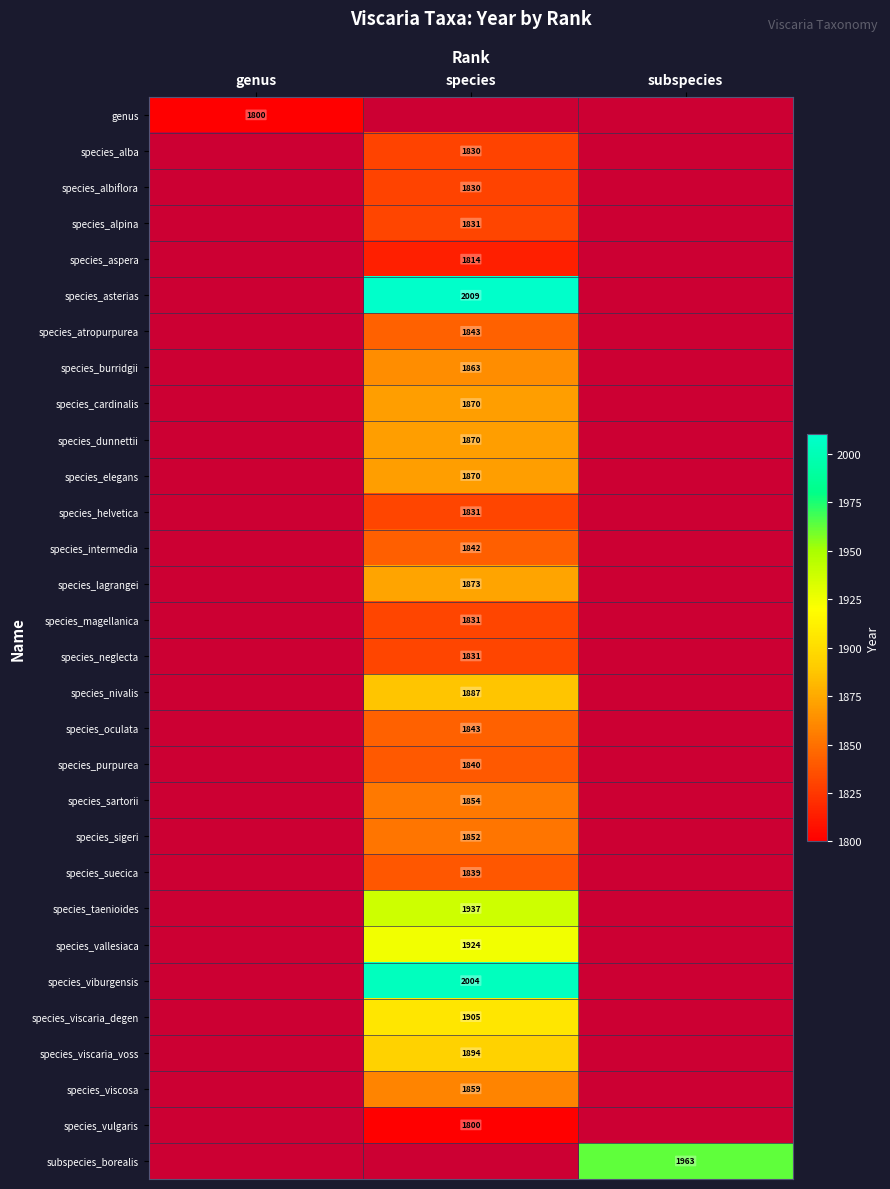

The species_albiflora series shows 3181 at species. True or false?

False